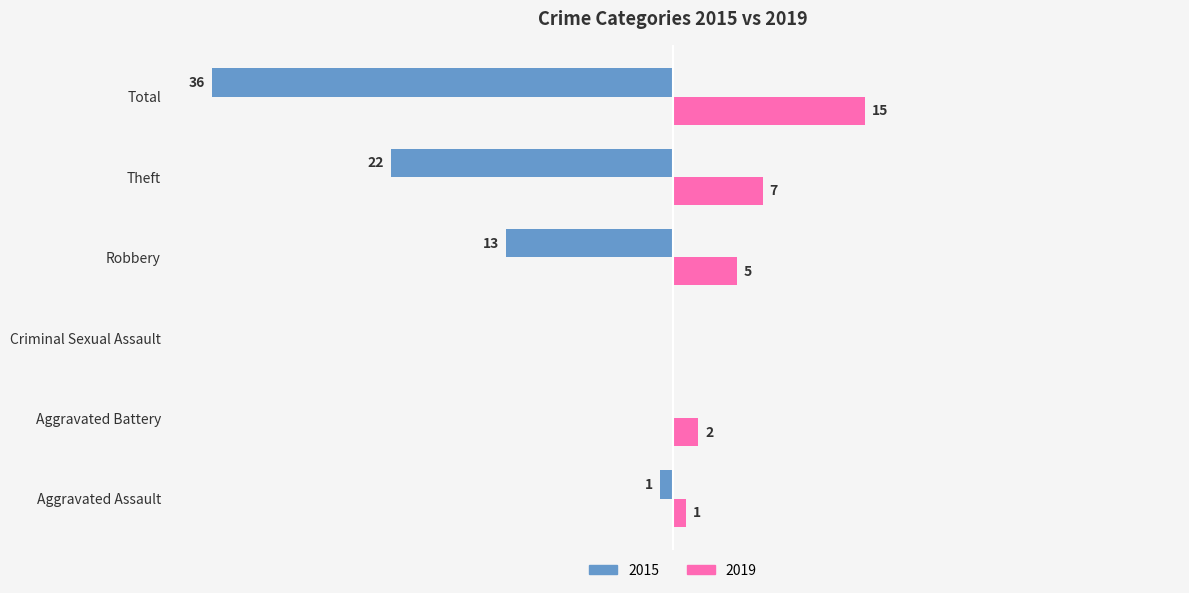

The 2015 series shows -100.0 at Total. True or false?

True